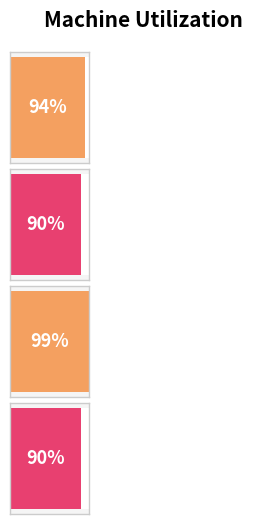

Reading left to right, extract all data points from this chart.

Machine 1=94	Machine 2=90	Machine 3=99	Machine 4=90